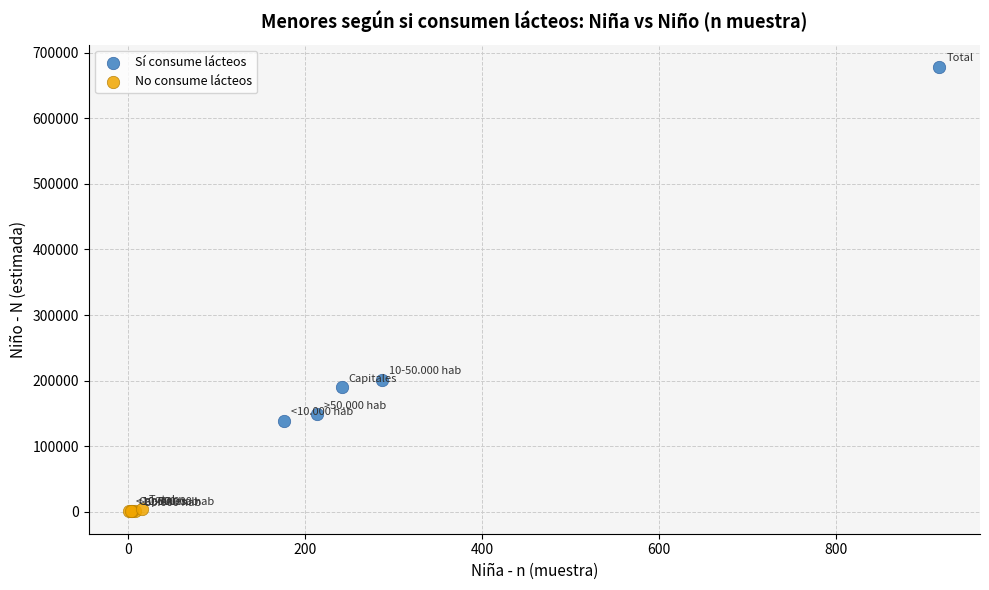

Which series has the widest spread of Y values?

Sí consume lácteos